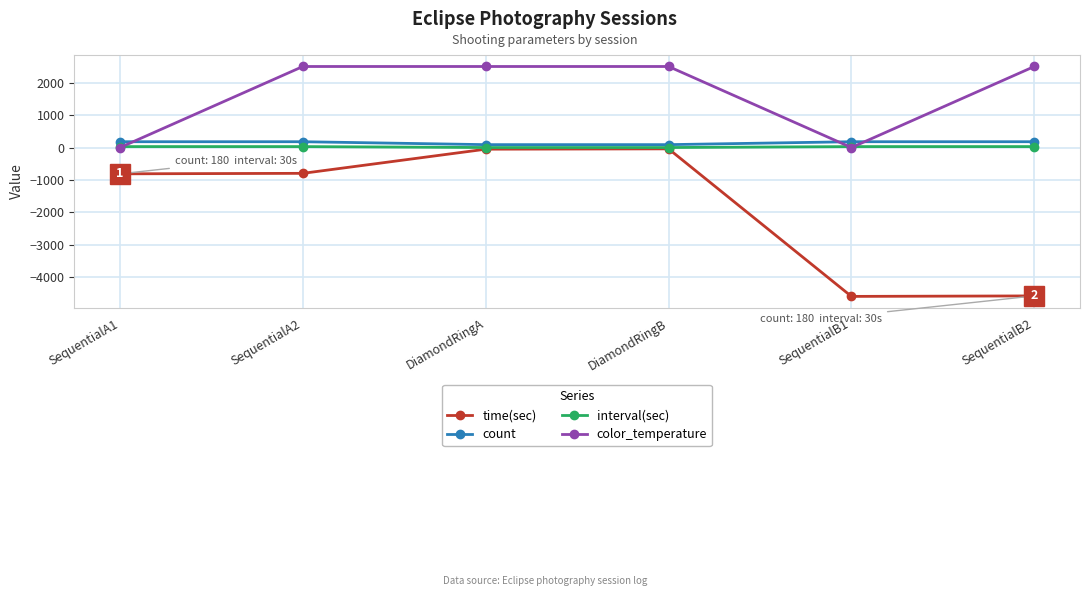

What is the difference between the maximum and minimum values in the time(sec) series?

4550